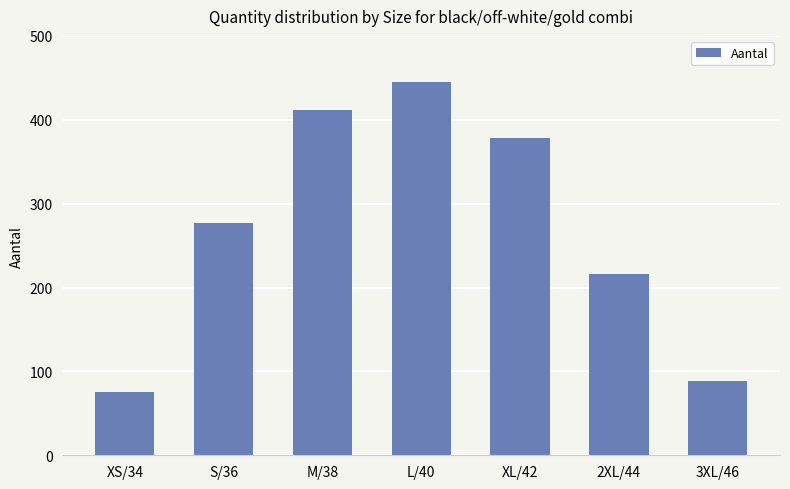

Approximately how many times larger is the value at 2XL/44 compared to S/36?

0.8